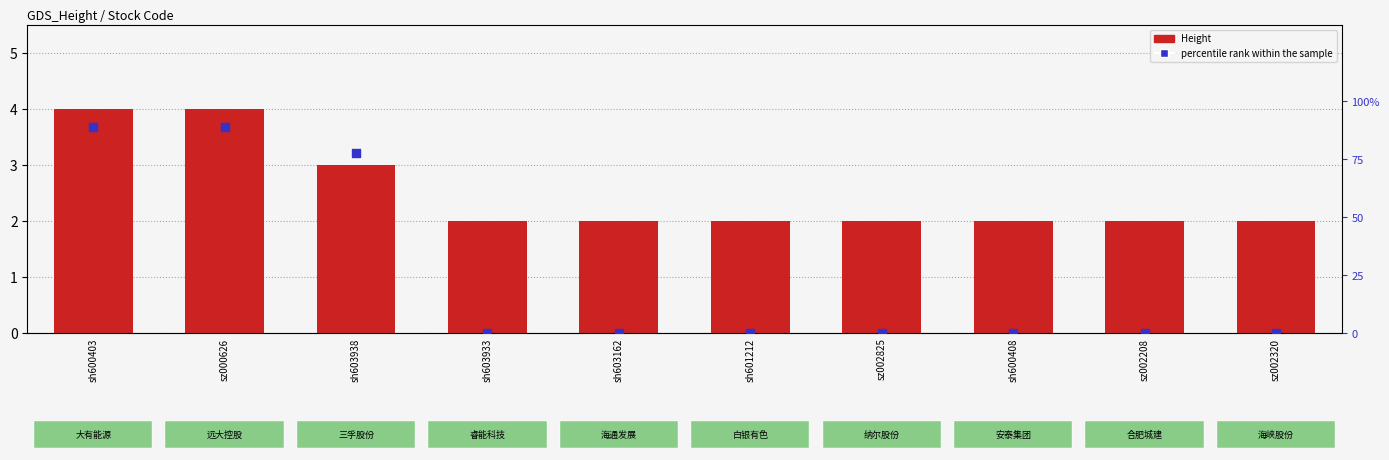

Which series contains the highest Y value?

percentile rank within the sample